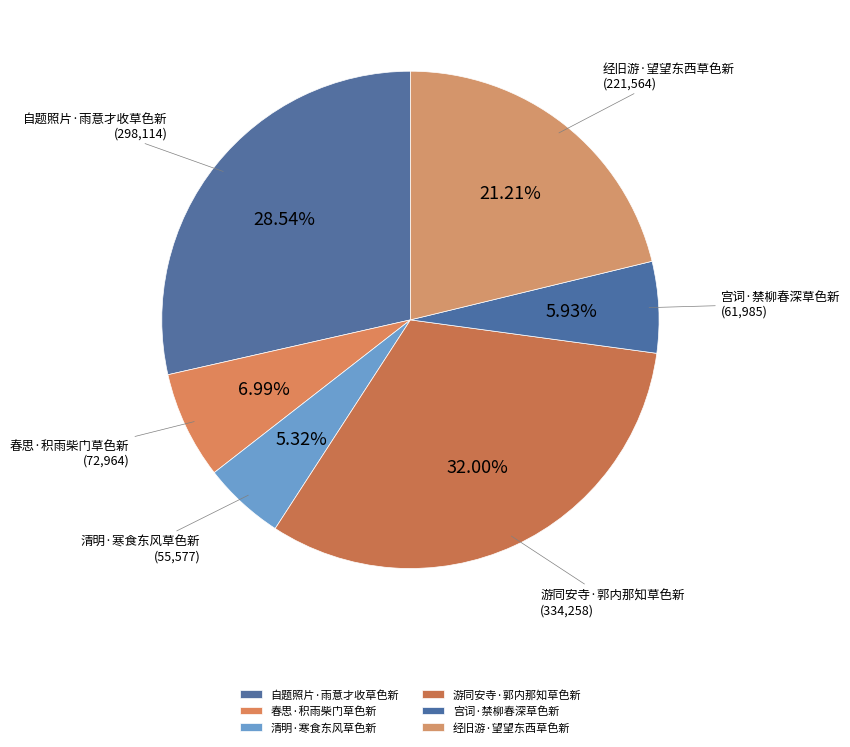

True or false: 清明·寒食东风草色新 accounts for 5% of the total.

True